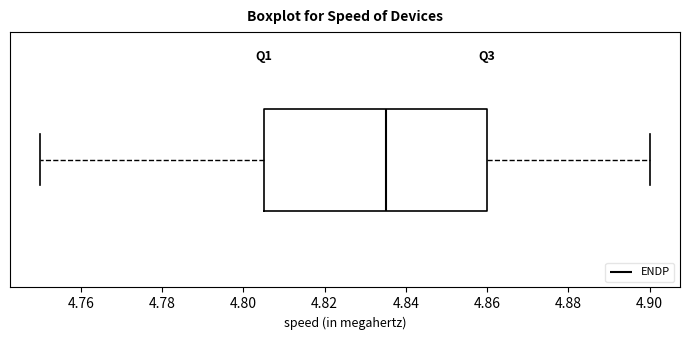

Read this box plot against the x-axis: the position of the median line, the range covered by the box, and the ends of both whiskers. The values are not printed on the chart, so give them approximately, as read against the axis.

median 4.836, box 4.806 to 4.860, whiskers 4.750 to 4.900